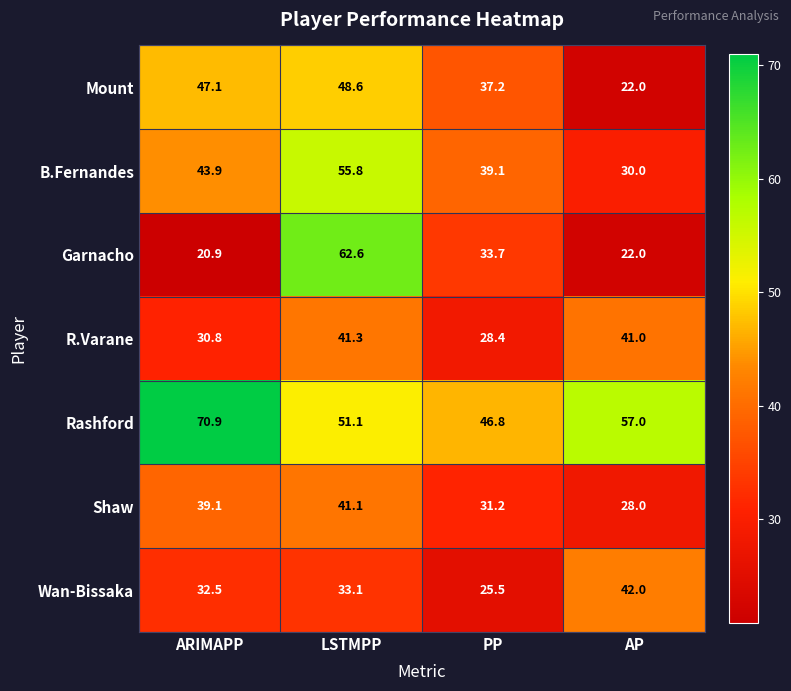

At which label is Shaw closest to 34?

PP